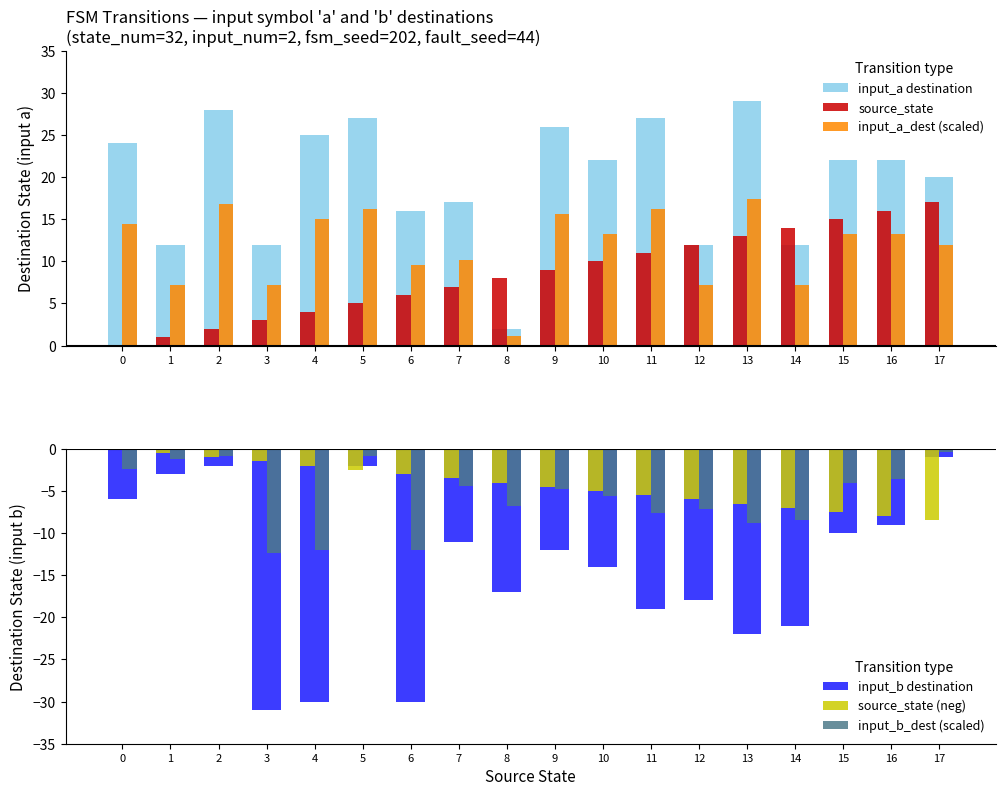

What is the greatest value displayed?

29.0